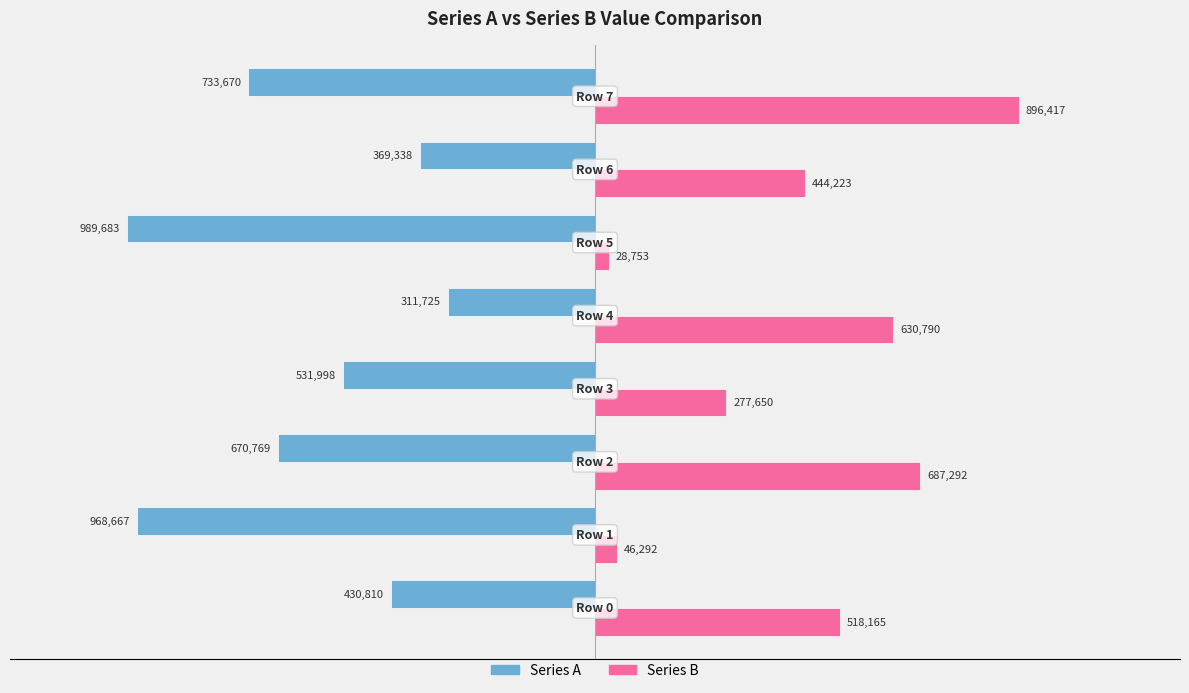

What are all the series names shown in the legend?

Series A, Series B